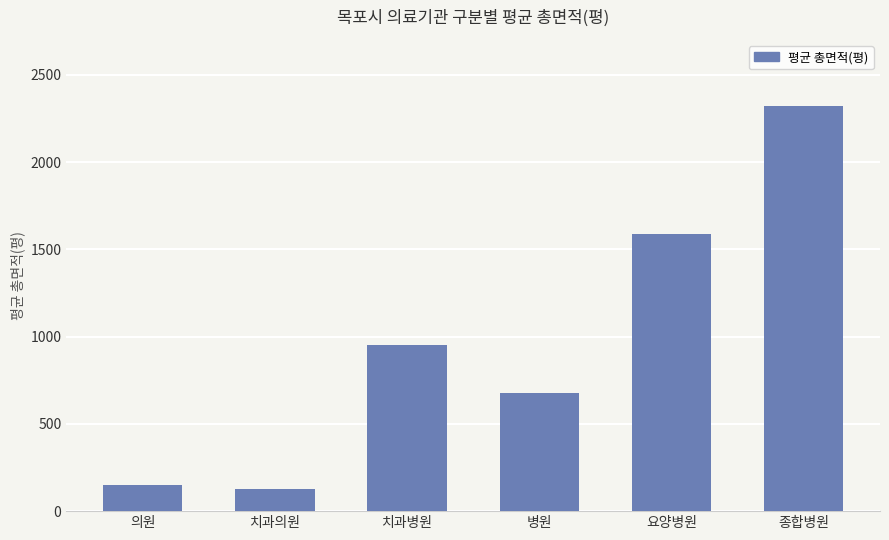

Which label corresponds to the smallest value in the chart?

치과의원